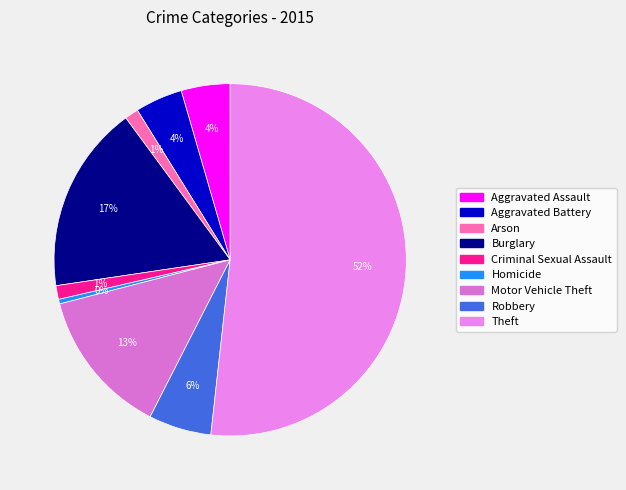

To the nearest percent, what is the difference between the Arson and Theft slice percentages?

50%